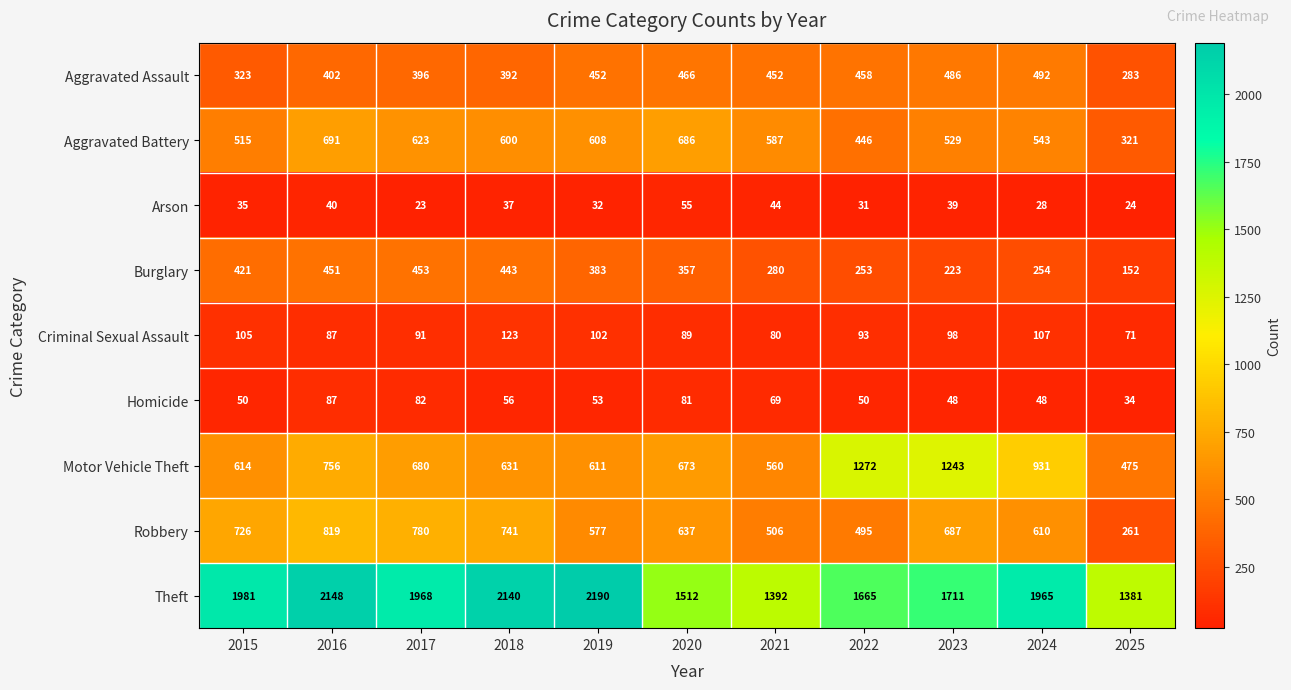

What is the average value of the Burglary series?

334